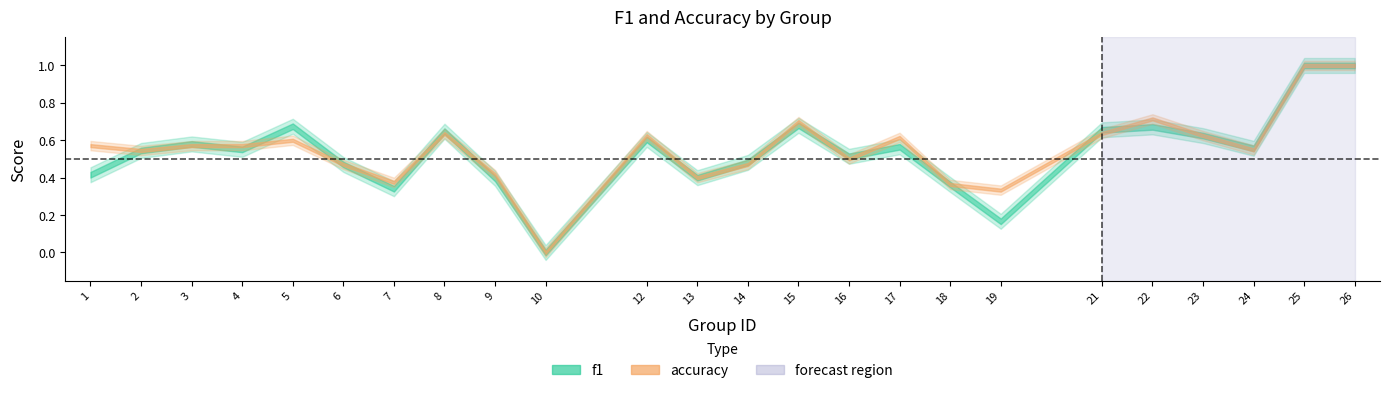

At which category does accuracy reach its first local peak?

5